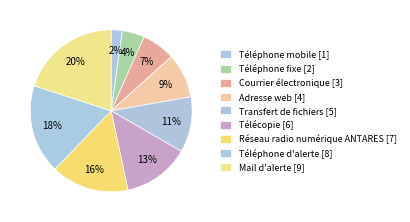

How much of the chart is everything except Adresse web?

91.1%